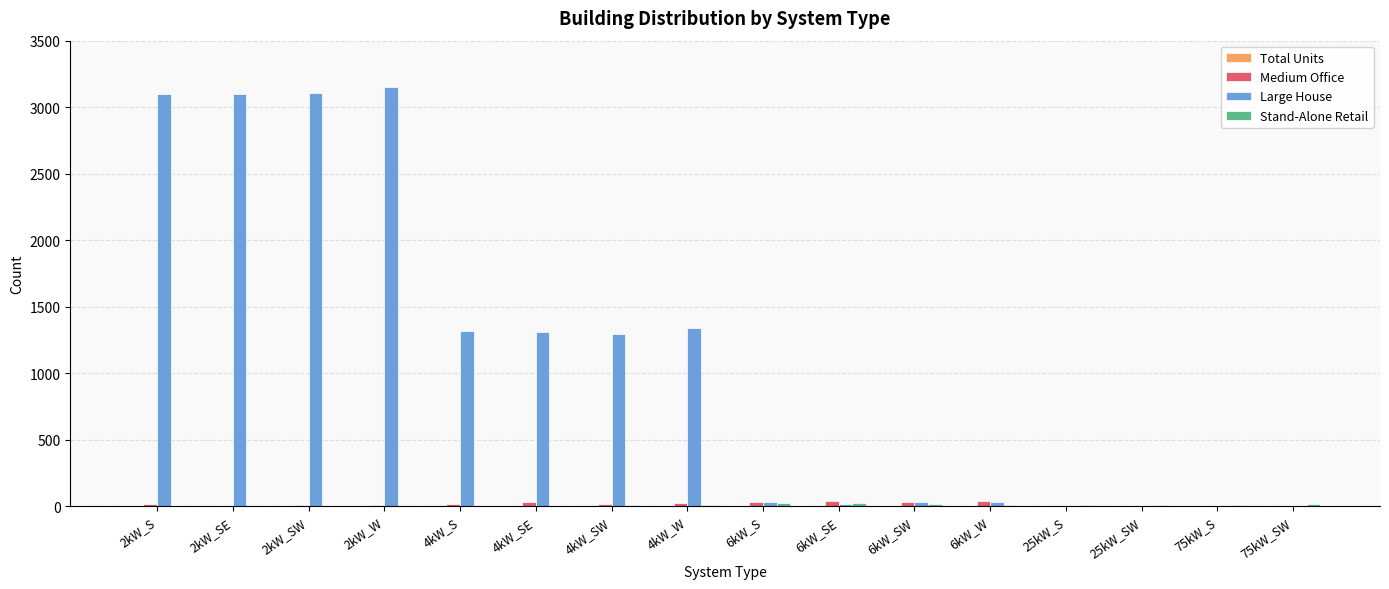

How many groups of bars are there?

16